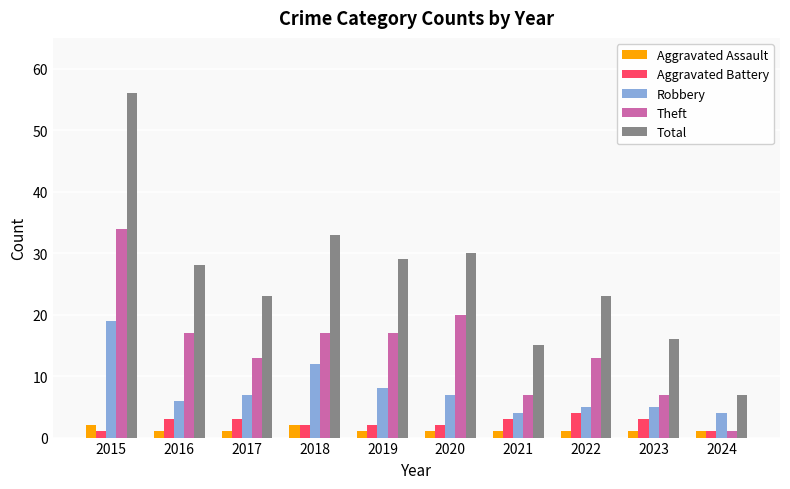

Is the value of Aggravated Assault at 2021 greater than the value of Total at 2016?

No